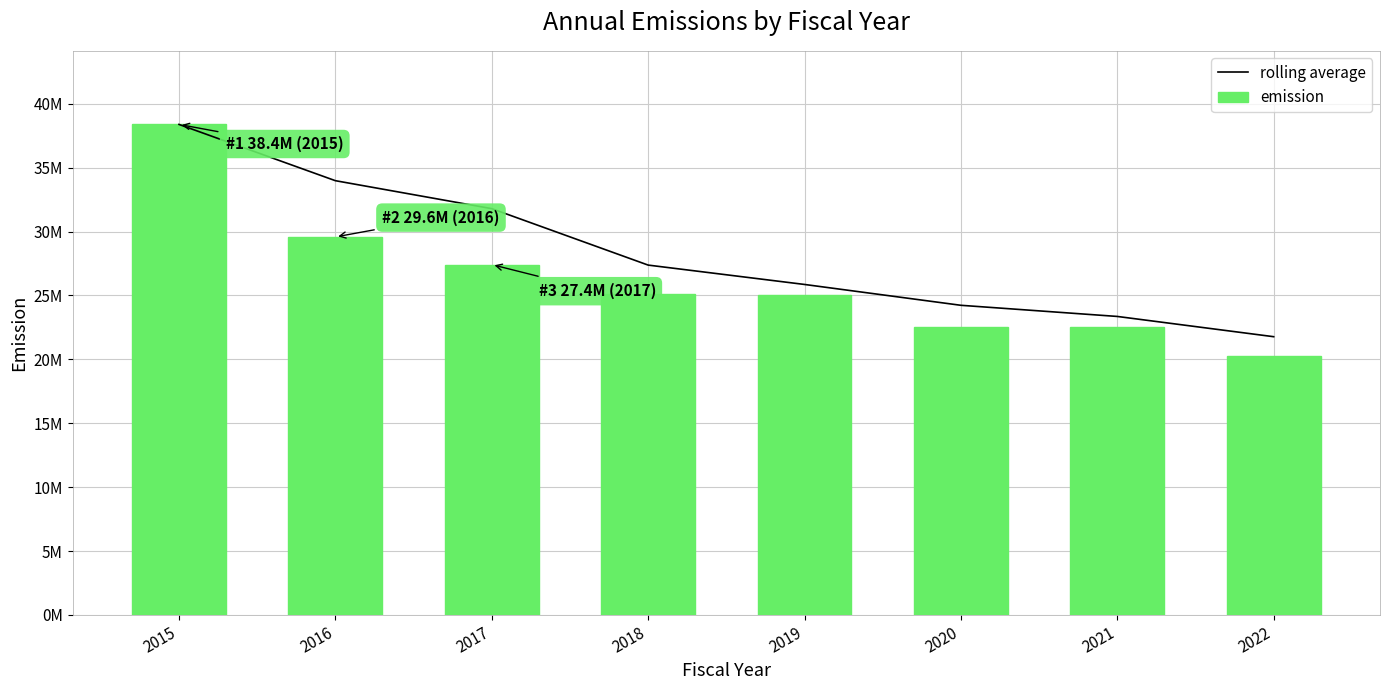

At which category does the chart reach its peak across all series?

2015